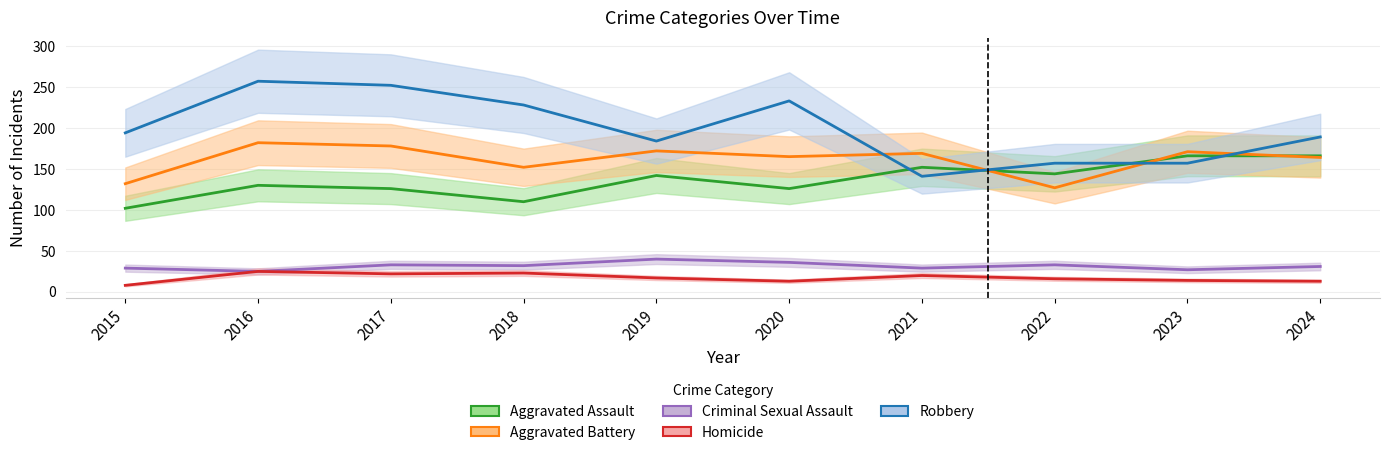

What is the value of the Criminal Sexual Assault point at the 4th from the left?

32